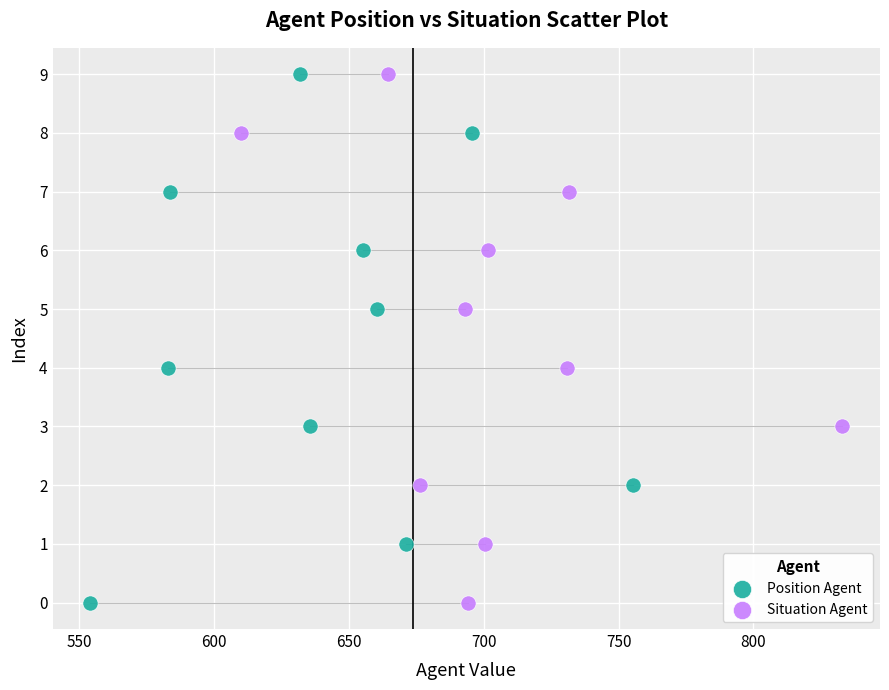

What are all the series names shown in the legend?

Position Agent, Situation Agent